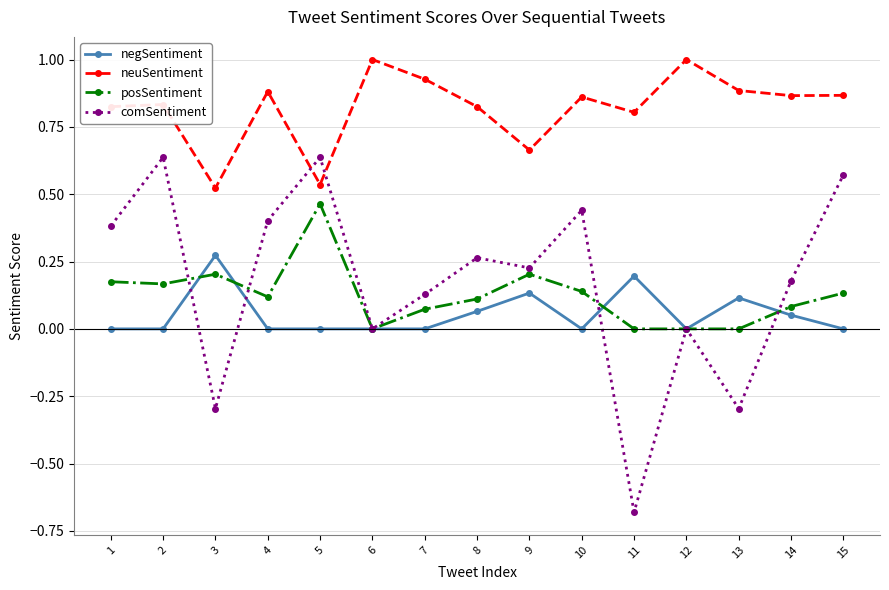

Is this an area chart (filled region under the line)?

No